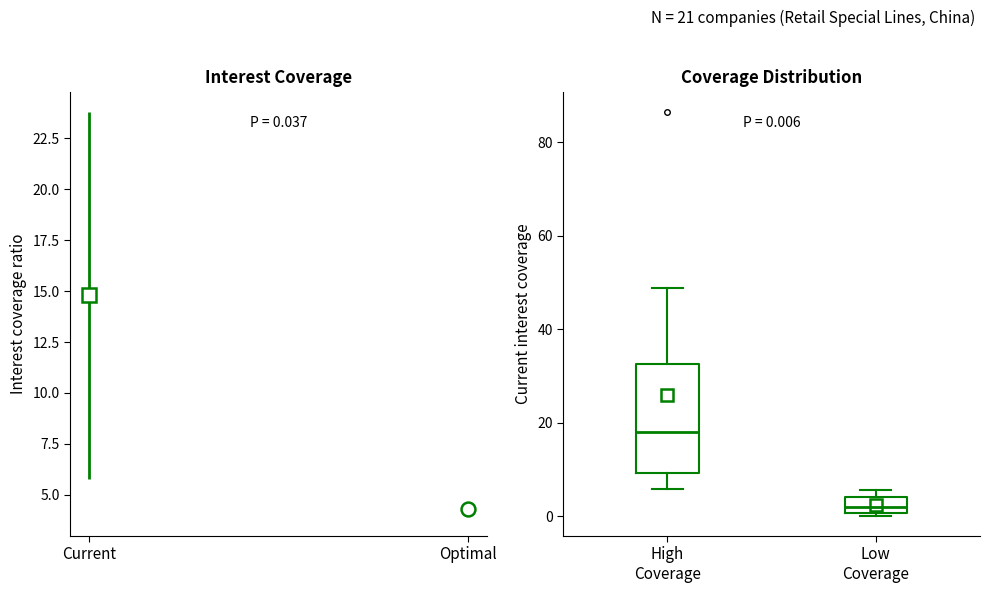

Comparing the boxes themselves (not the whiskers), which one is the tallest?

High Coverage